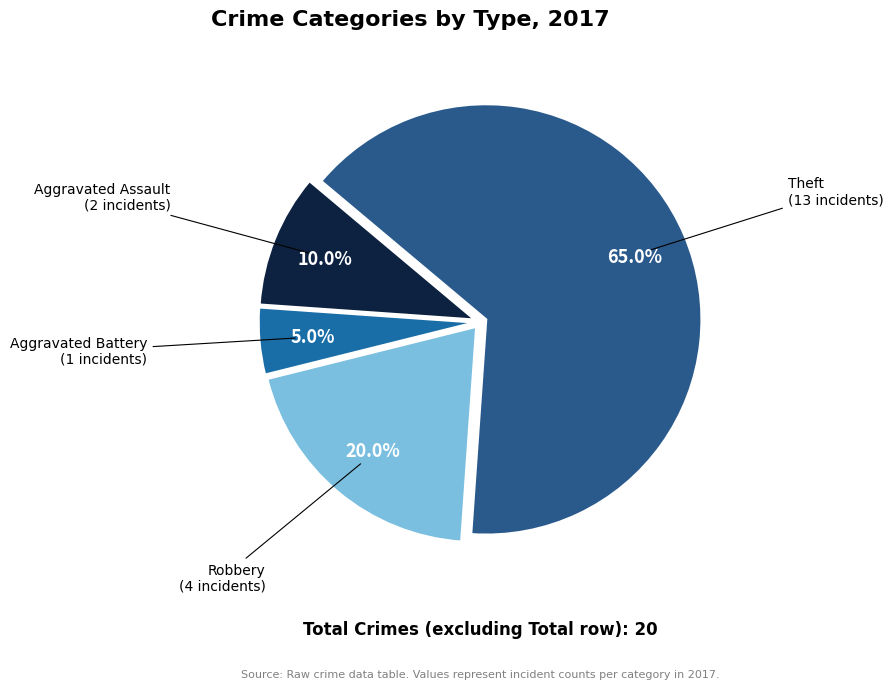

Rank the categories by value from lowest to highest.

Aggravated Battery, Aggravated Assault, Robbery, Theft